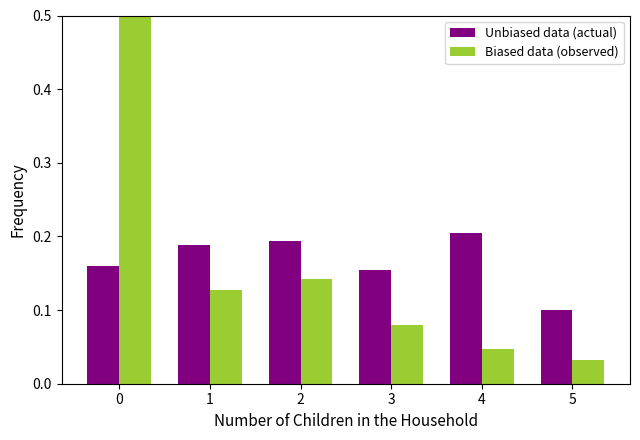

Rank the categories by 93_72 value from highest to lowest.

4, 2, 1, 0, 3, 5